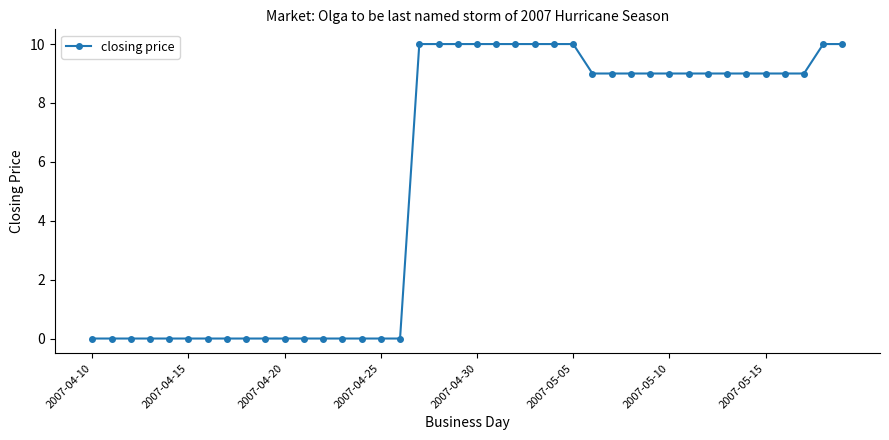

How many categories are shown in the chart?

40